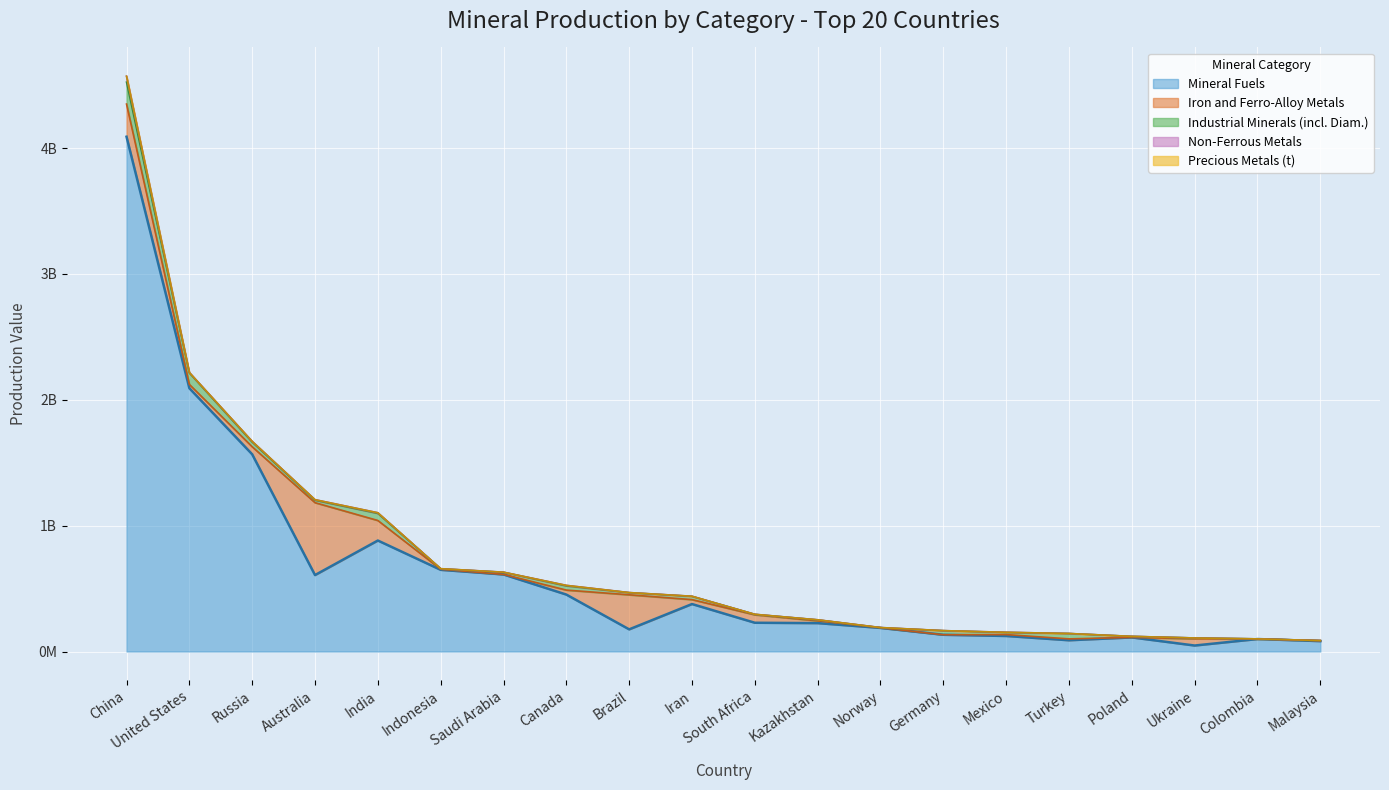

In Industrial Minerals (incl. Diam.), how many points are higher than both neighbors (excluding endpoints)?

6